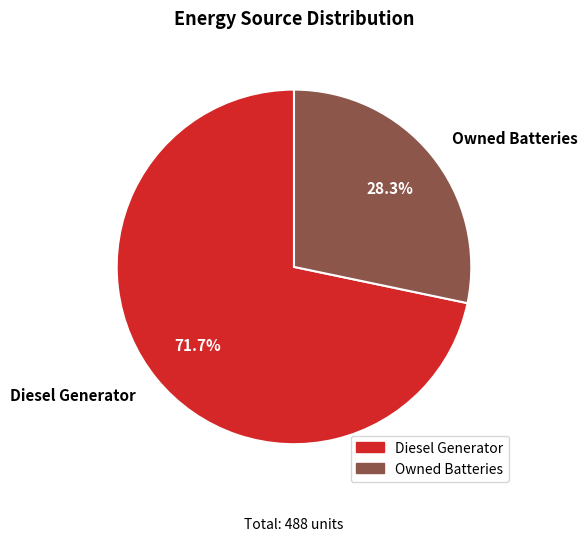

Combined, do Diesel Generator and Owned Batteries account for over 50%?

Yes